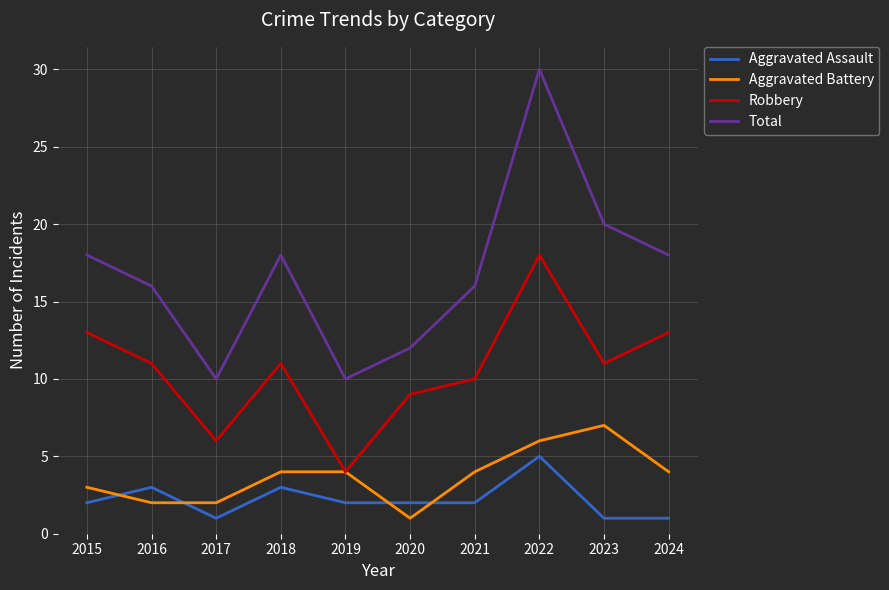

What is the sum of all Robbery values?

106